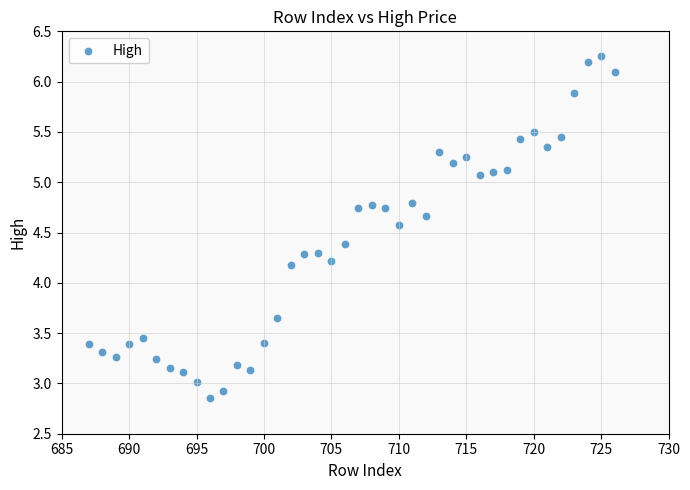

What is the range of X values (max minus min)?

39.0